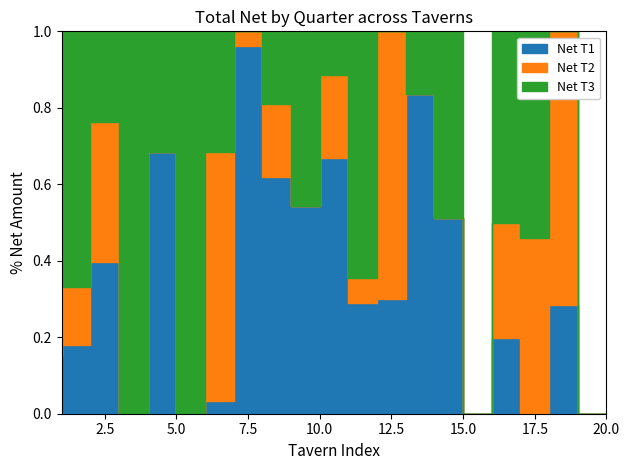

What is the average value of the Net T3 series?

16.2